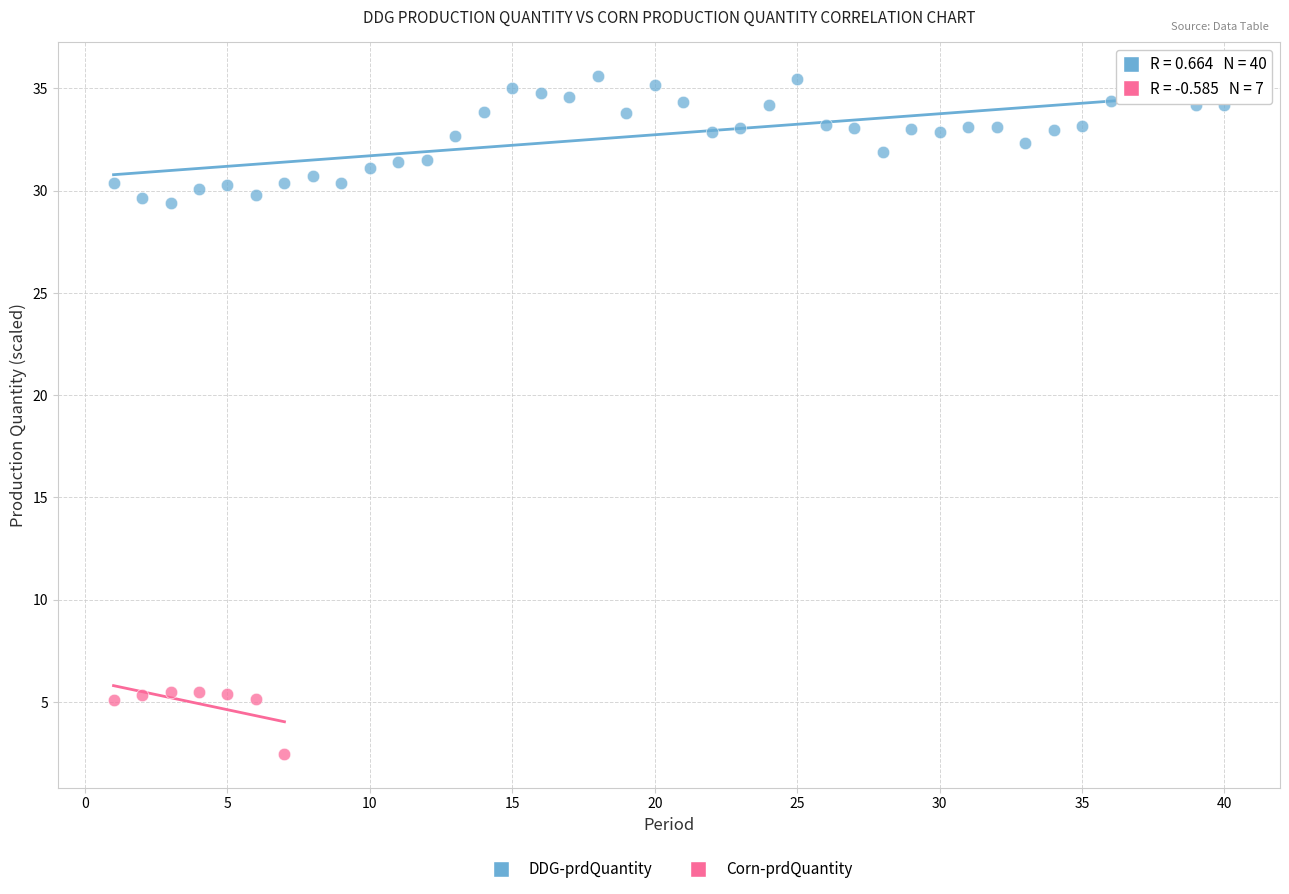

Which series has the largest Y range (max minus min)?

DDG-prdQuantity